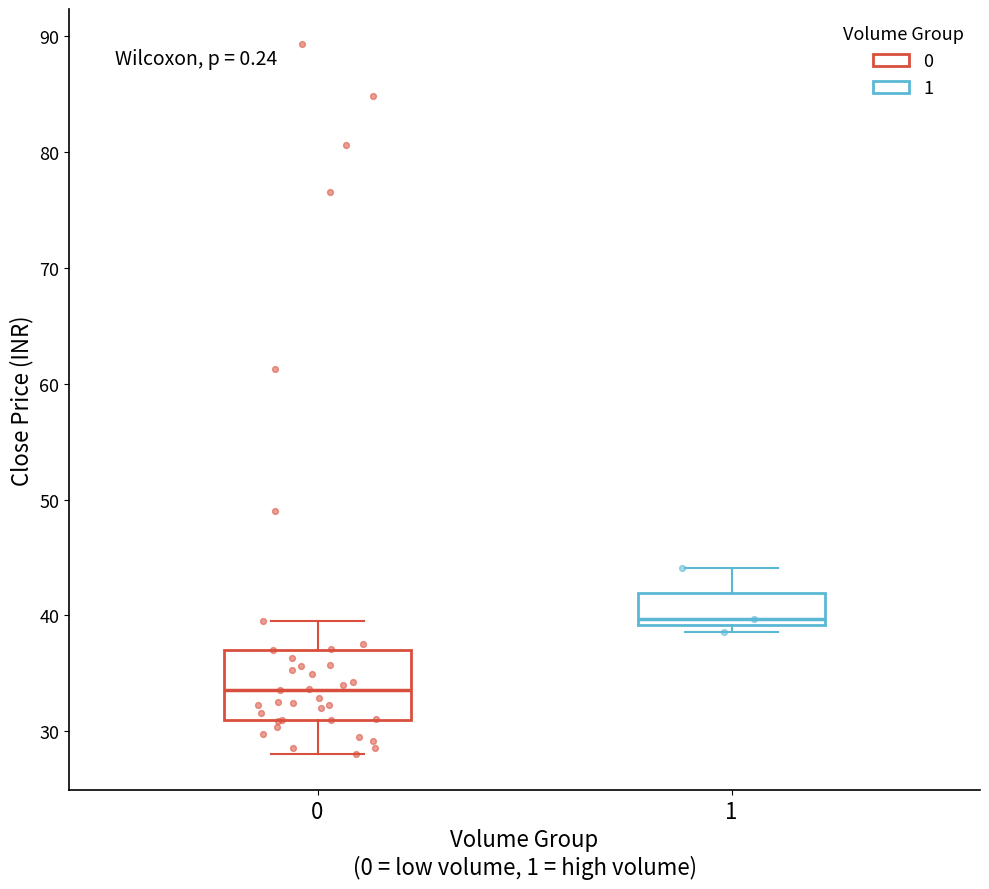

Which box is the tallest, from its lower edge to its upper edge?

0